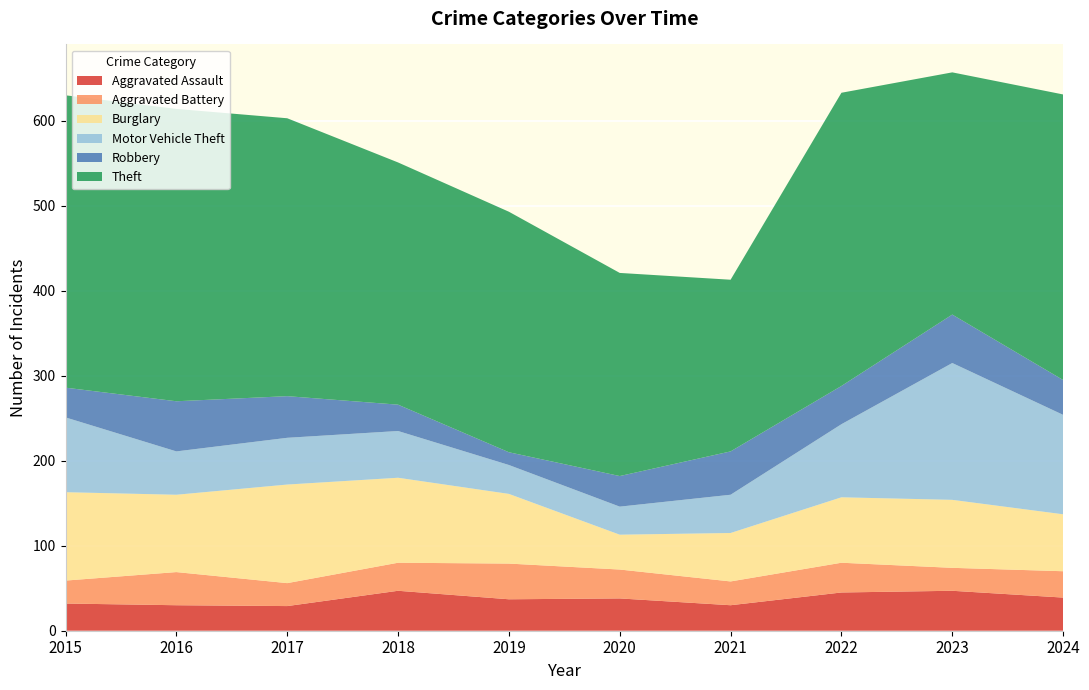

Reading left to right, extract all data points from this chart.

Aggravated Assault: 2015=32	2016=30	2017=29	2018=47	2019=37	2020=38	2021=30	2022=45	2023=47	2024=39
Aggravated Battery: 2015=27	2016=39	2017=27	2018=33	2019=42	2020=34	2021=28	2022=35	2023=27	2024=31
Burglary: 2015=104	2016=91	2017=116	2018=100	2019=82	2020=41	2021=57	2022=77	2023=80	2024=67
Motor Vehicle Theft: 2015=88	2016=51	2017=55	2018=55	2019=34	2020=33	2021=45	2022=86	2023=161	2024=117
Robbery: 2015=35	2016=59	2017=49	2018=31	2019=15	2020=36	2021=51	2022=45	2023=57	2024=41
Theft: 2015=344	2016=344	2017=327	2018=285	2019=283	2020=239	2021=202	2022=345	2023=285	2024=336